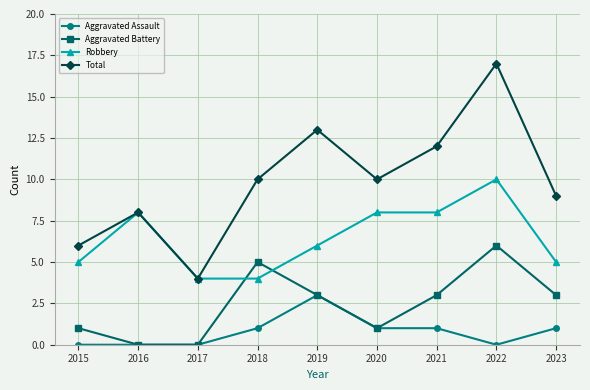

At which category is the sum across all series the highest?

2022